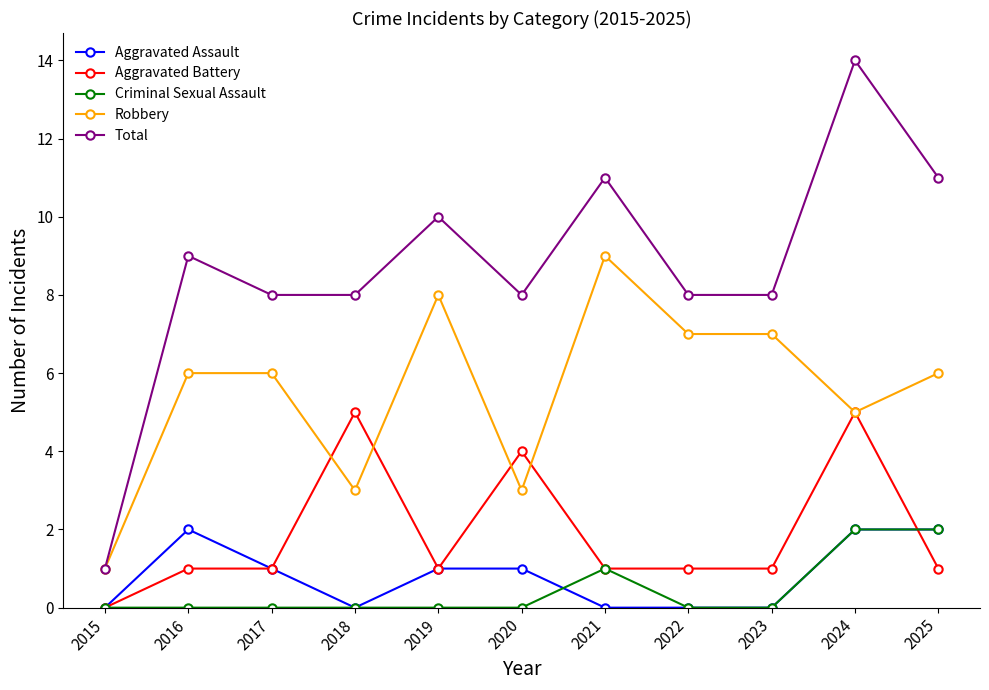

What is the difference between the second highest and second lowest values in the Criminal Sexual Assault series?

2